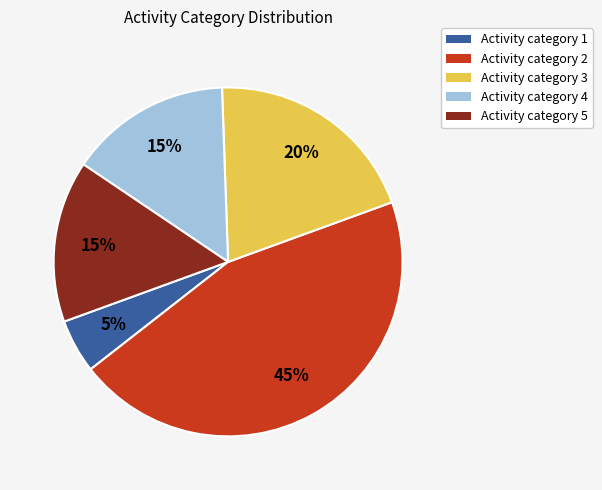

What percentage is the Activity category 2 slice, to the nearest percent?

45%